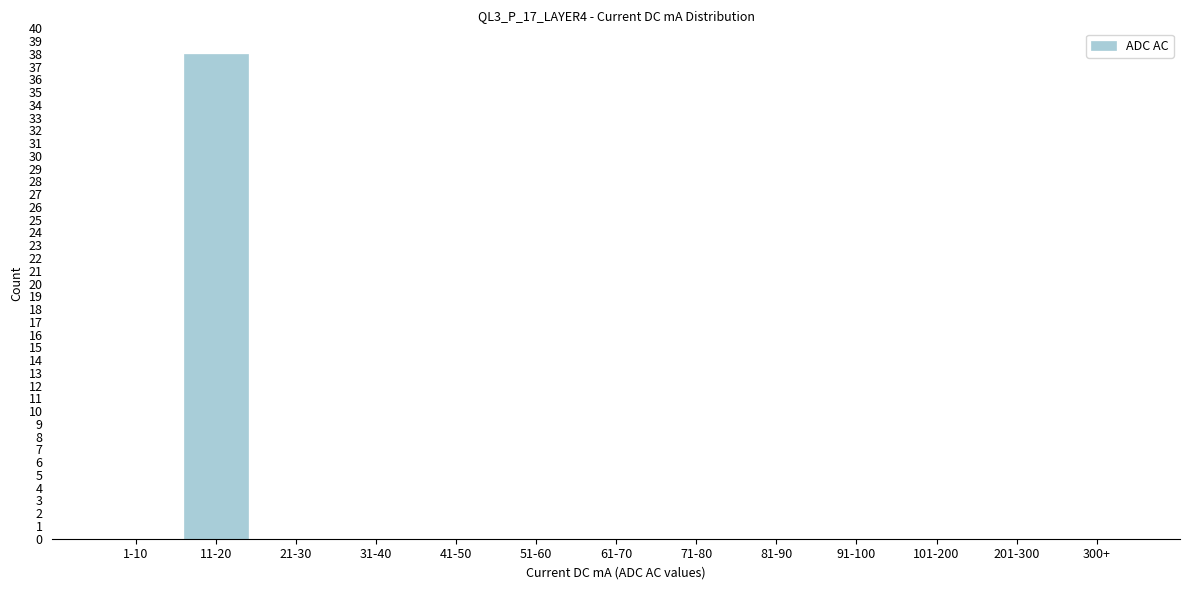

Reading right to left, list all the values displayed in this chart.

300+=0	201-300=0	101-200=0	91-100=0	81-90=0	71-80=0	61-70=0	51-60=0	41-50=0	31-40=0	21-30=0	11-20=38	1-10=0